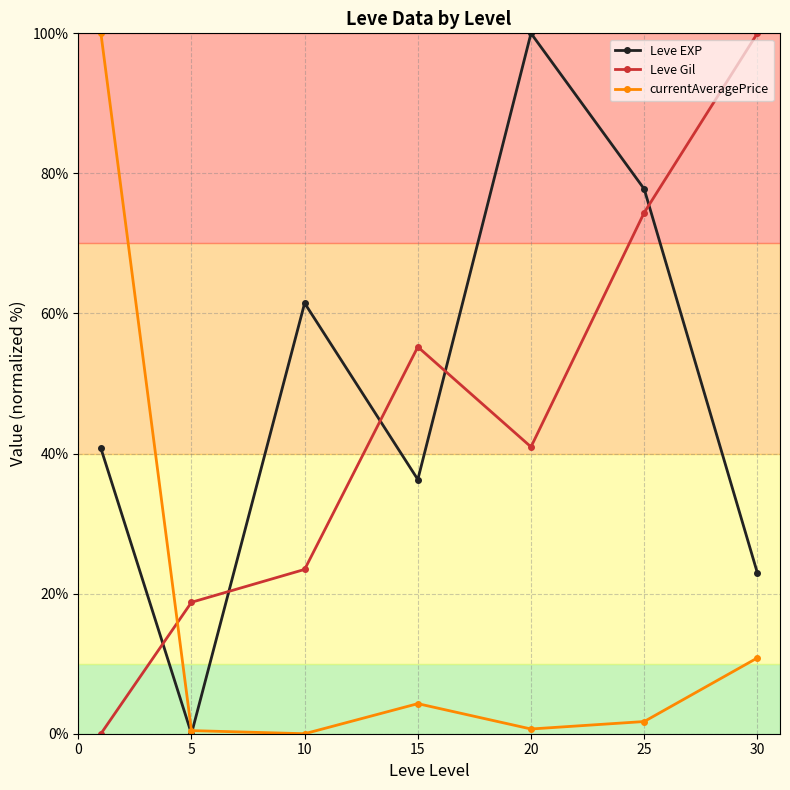

What is the greatest value displayed?

100.0